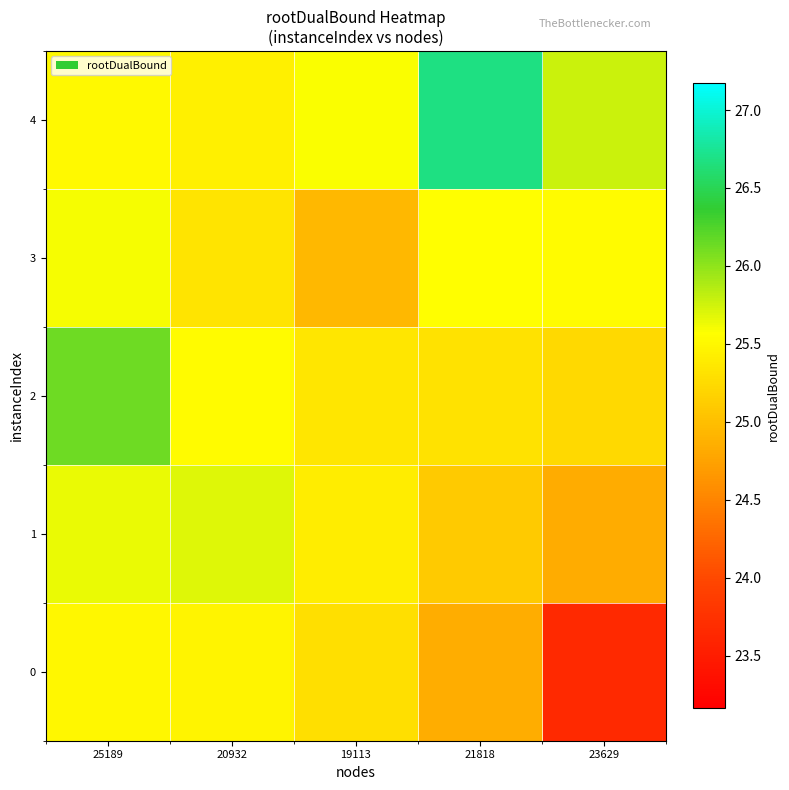

Reading left to right, what are all the values shown in this chart?

0: 25189=25.5	20932=25.5	19113=25.3	21818=24.9	23629=23.7
1: 25189=25.6	20932=25.7	19113=25.4	21818=25.1	23629=24.8
2: 25189=26.1	20932=25.5	19113=25.3	21818=25.3	23629=25.2
3: 25189=25.6	20932=25.3	19113=24.9	21818=25.6	23629=25.5
4: 25189=25.5	20932=25.4	19113=25.6	21818=26.7	23629=25.8